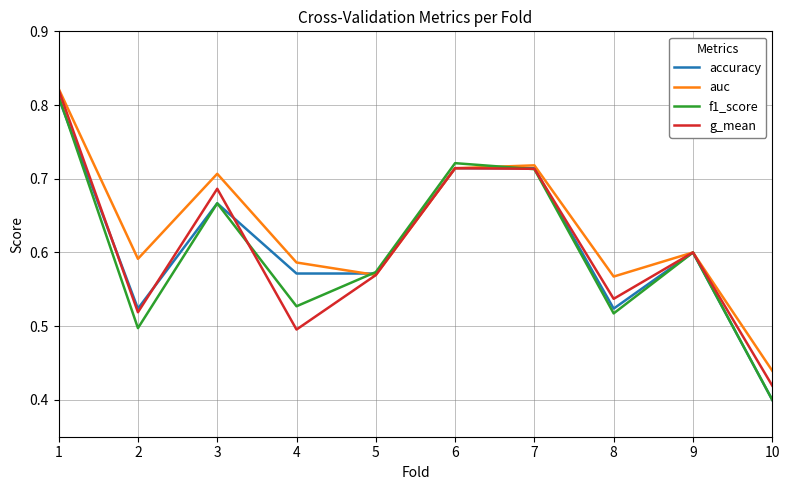

Is it true that auc equals 0.6 at 8?

True